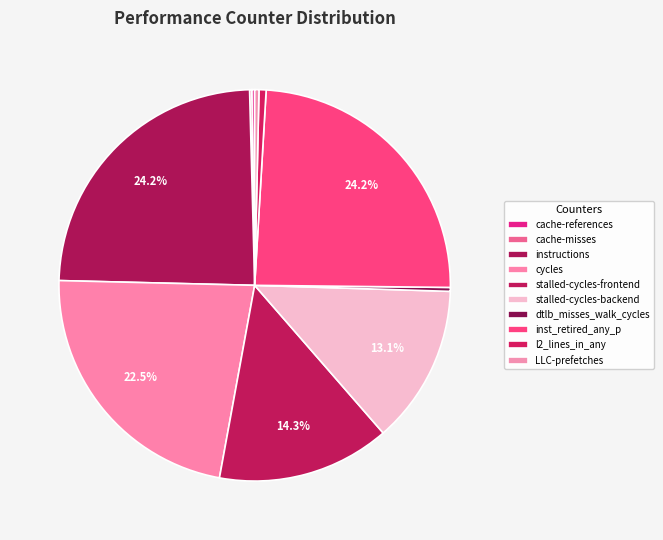

To the nearest percent, what portion does l2_lines_in_any represent?

1%